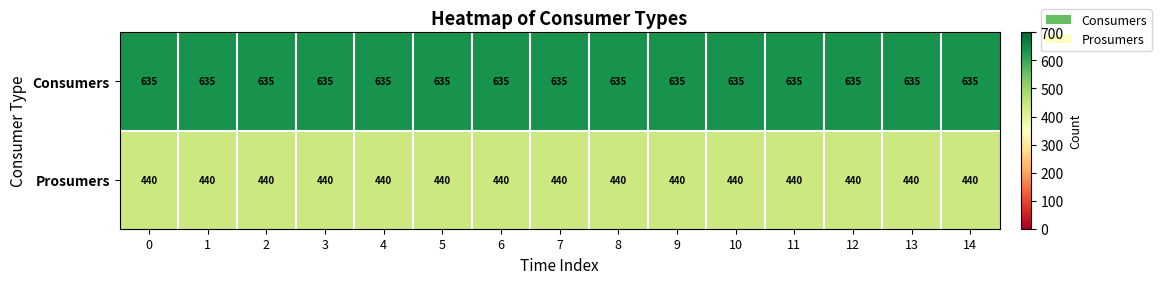

What is the sum of all Prosumers values?

6600